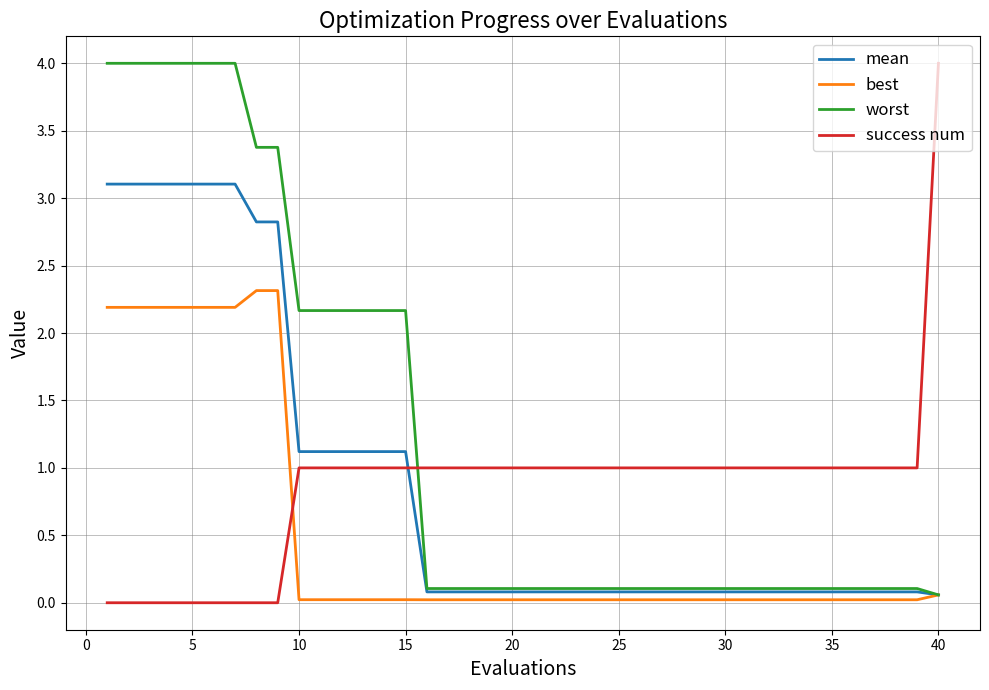

Which series ends up on top after the final intersection of mean and success num?

success num